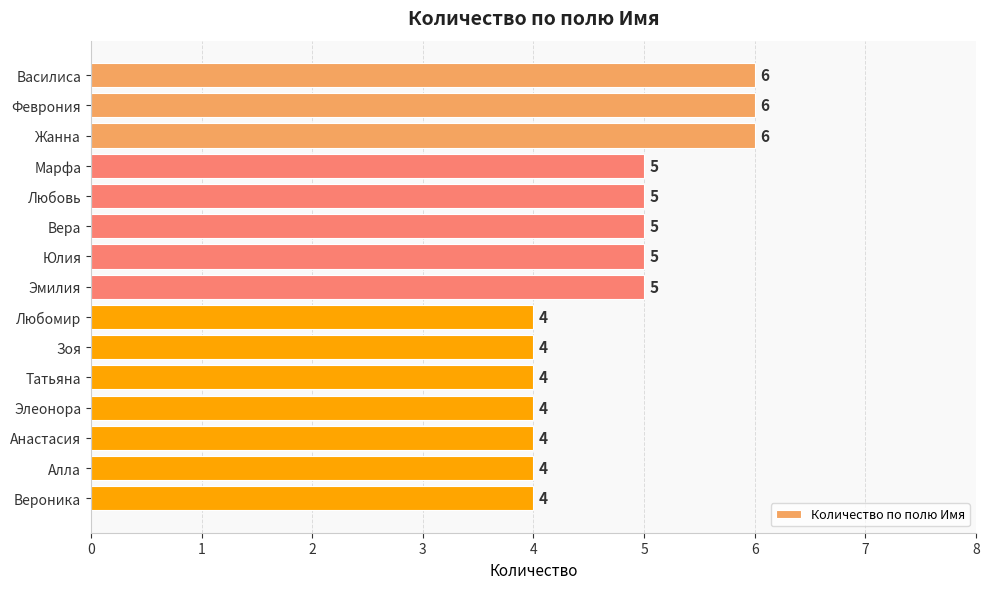

What is the smallest value displayed?

4